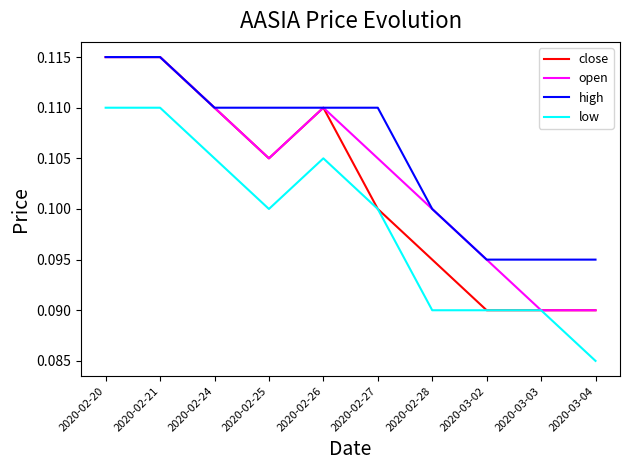

Rank the series by their average value, from highest to lowest.

high, open, close, low